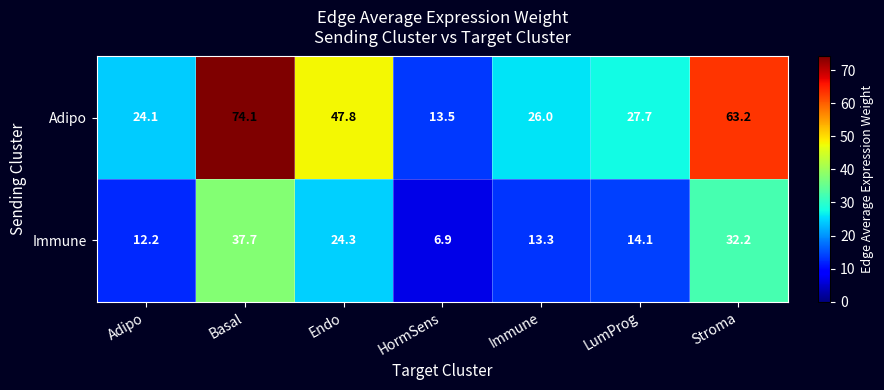

Is it true that Immune equals 12.2 at Adipo?

True